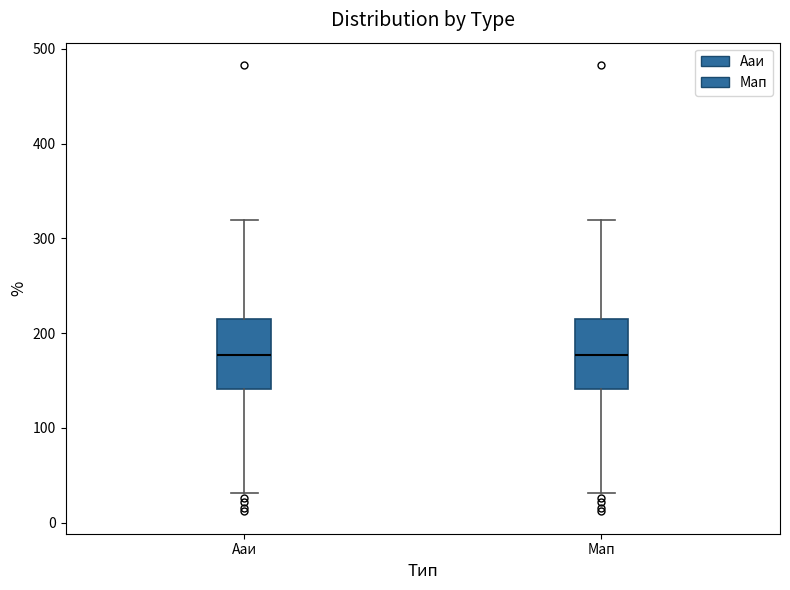

Where does the upper whisker of the box for Ааи end on the y-axis? The values are not printed on the chart, so give them approximately, as read against the axis.

320